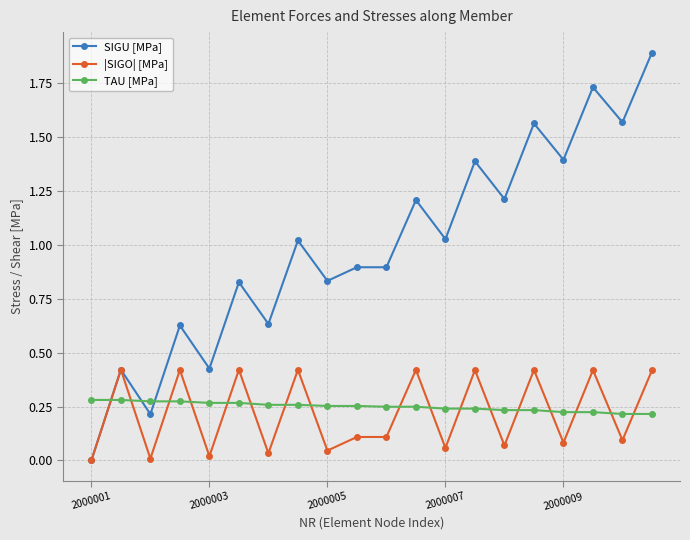

Which series has the largest total across all categories?

SIGU [MPa]